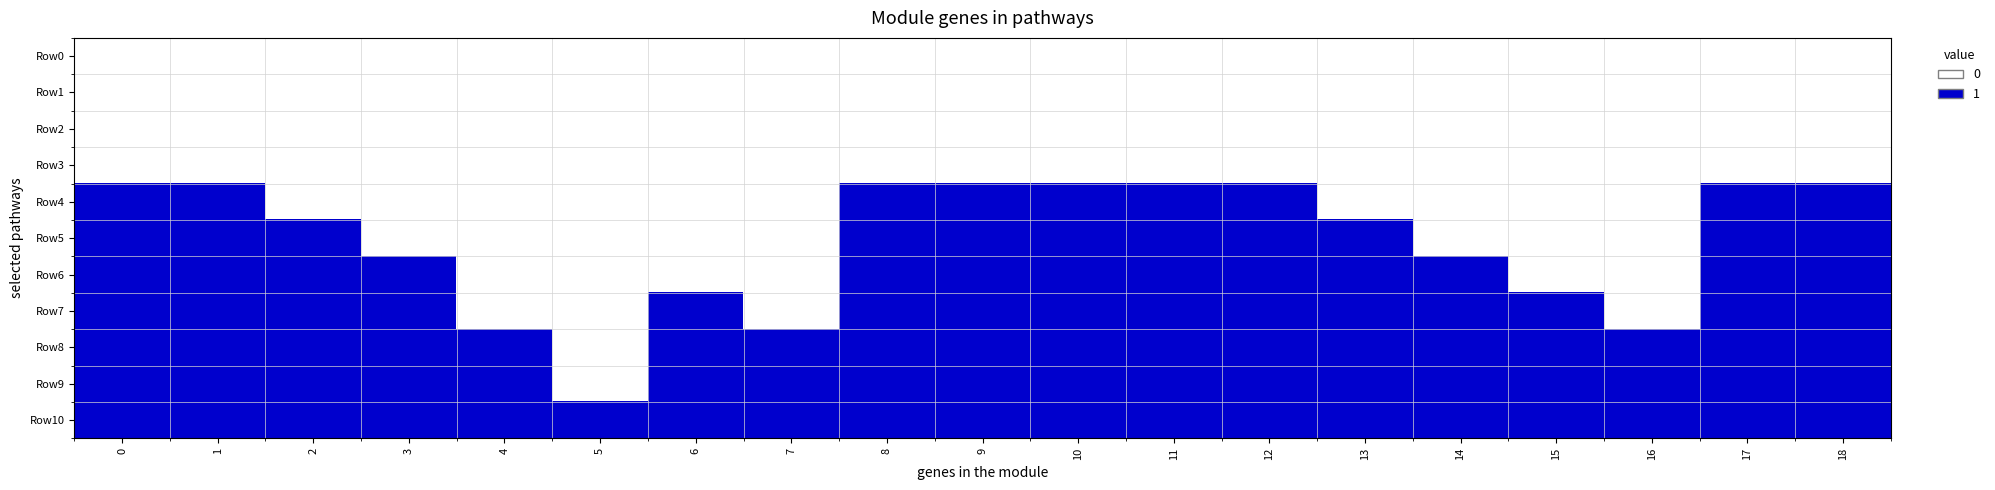

Reading left to right, transcribe all the data shown in this chart.

Row0: 0=0	1=0	2=0	3=0	4=0	5=0	6=0	7=0	8=0	9=0	10=0	11=0	12=0	13=0	14=0	15=0	16=0	17=0	18=0
Row1: 0=0	1=0	2=0	3=0	4=0	5=0	6=0	7=0	8=0	9=0	10=0	11=0	12=0	13=0	14=0	15=0	16=0	17=0	18=0
Row2: 0=0	1=0	2=0	3=0	4=0	5=0	6=0	7=0	8=0	9=0	10=0	11=0	12=0	13=0	14=0	15=0	16=0	17=0	18=0
Row3: 0=0	1=0	2=0	3=0	4=0	5=0	6=0	7=0	8=0	9=0	10=0	11=0	12=0	13=0	14=0	15=0	16=0	17=0	18=0
Row4: 0=1	1=1	2=0	3=0	4=0	5=0	6=0	7=0	8=1	9=1	10=1	11=1	12=1	13=0	14=0	15=0	16=0	17=1	18=1
Row5: 0=1	1=1	2=1	3=0	4=0	5=0	6=0	7=0	8=1	9=1	10=1	11=1	12=1	13=1	14=0	15=0	16=0	17=1	18=1
Row6: 0=1	1=1	2=1	3=1	4=0	5=0	6=0	7=0	8=1	9=1	10=1	11=1	12=1	13=1	14=1	15=0	16=0	17=1	18=1
Row7: 0=1	1=1	2=1	3=1	4=0	5=0	6=1	7=0	8=1	9=1	10=1	11=1	12=1	13=1	14=1	15=1	16=0	17=1	18=1
Row8: 0=1	1=1	2=1	3=1	4=1	5=0	6=1	7=1	8=1	9=1	10=1	11=1	12=1	13=1	14=1	15=1	16=1	17=1	18=1
Row9: 0=1	1=1	2=1	3=1	4=1	5=0	6=1	7=1	8=1	9=1	10=1	11=1	12=1	13=1	14=1	15=1	16=1	17=1	18=1
Row10: 0=1	1=1	2=1	3=1	4=1	5=1	6=1	7=1	8=1	9=1	10=1	11=1	12=1	13=1	14=1	15=1	16=1	17=1	18=1